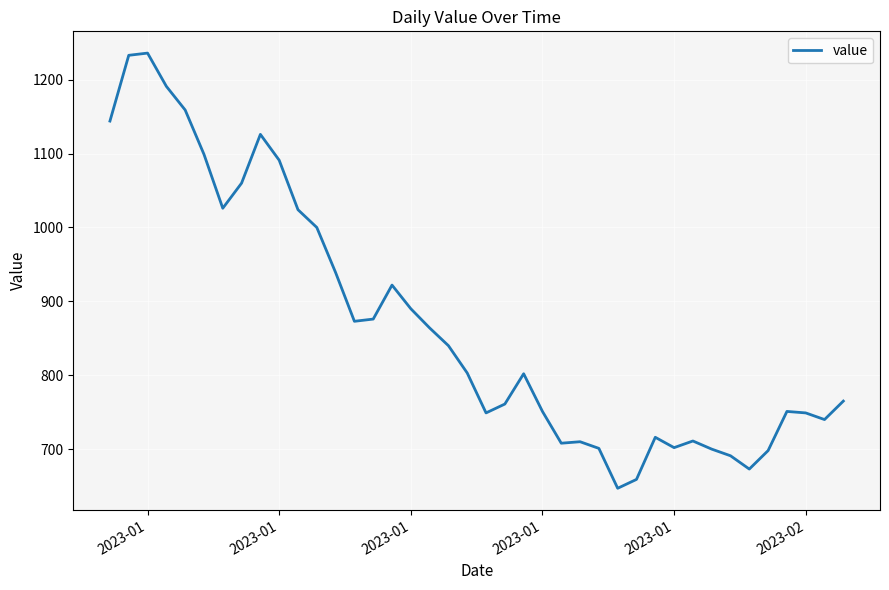

What is the difference between the maximum and minimum values?

589